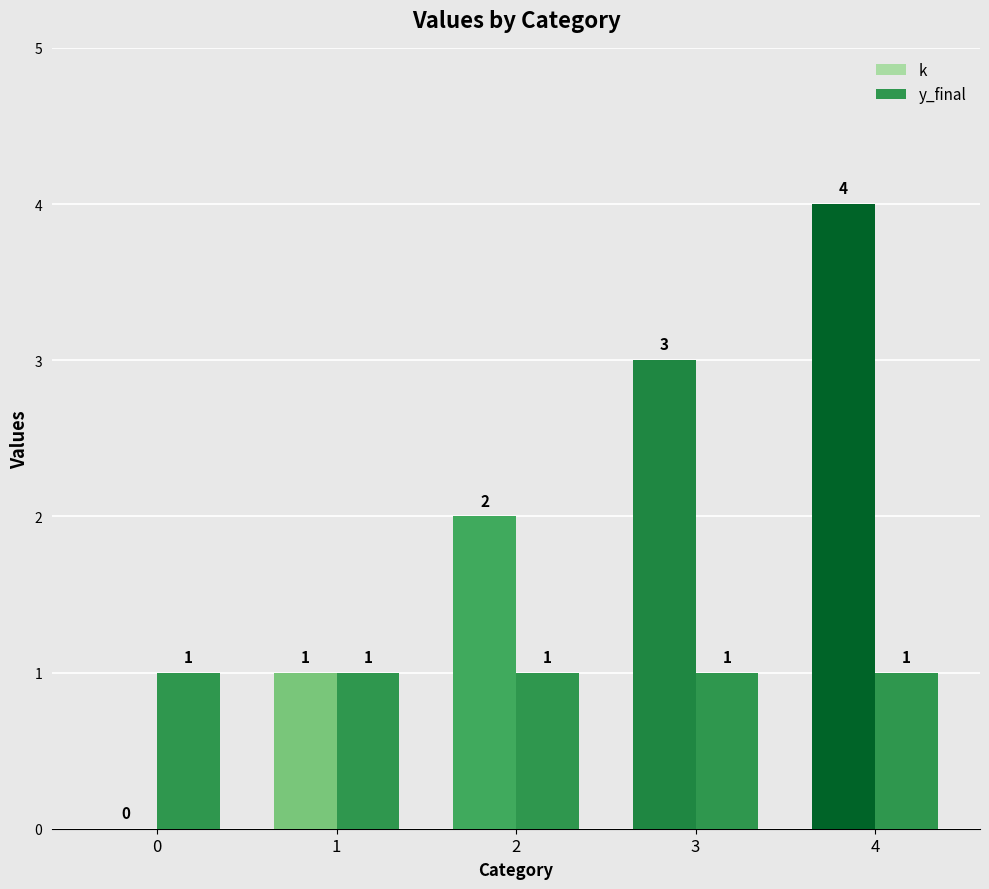

What is the total value across all series at 1?

2